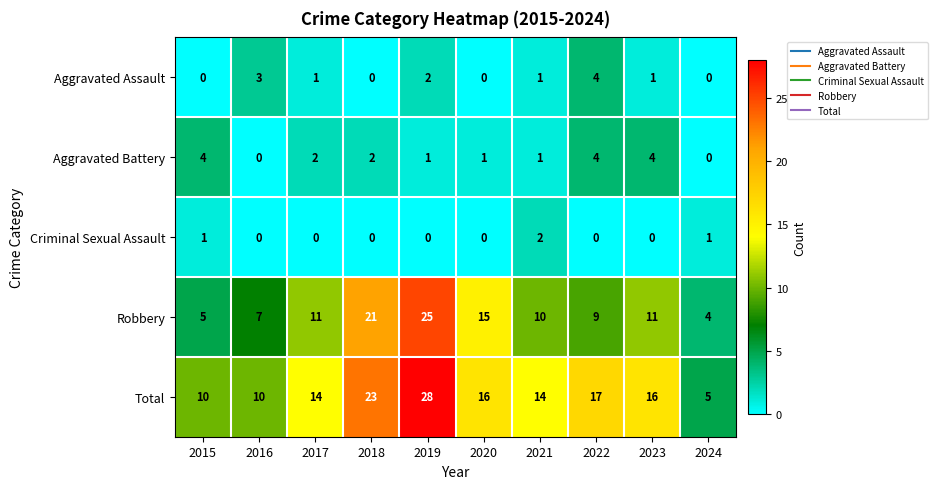

At 2023, list the series in order from largest to smallest.

Total, Robbery, Aggravated Battery, Aggravated Assault, Criminal Sexual Assault